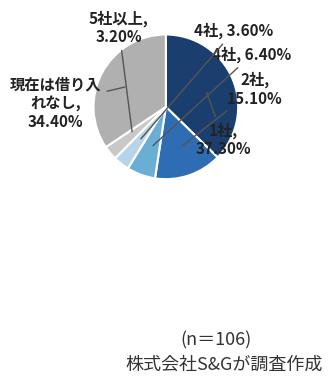

How many slices are in this pie chart?

6